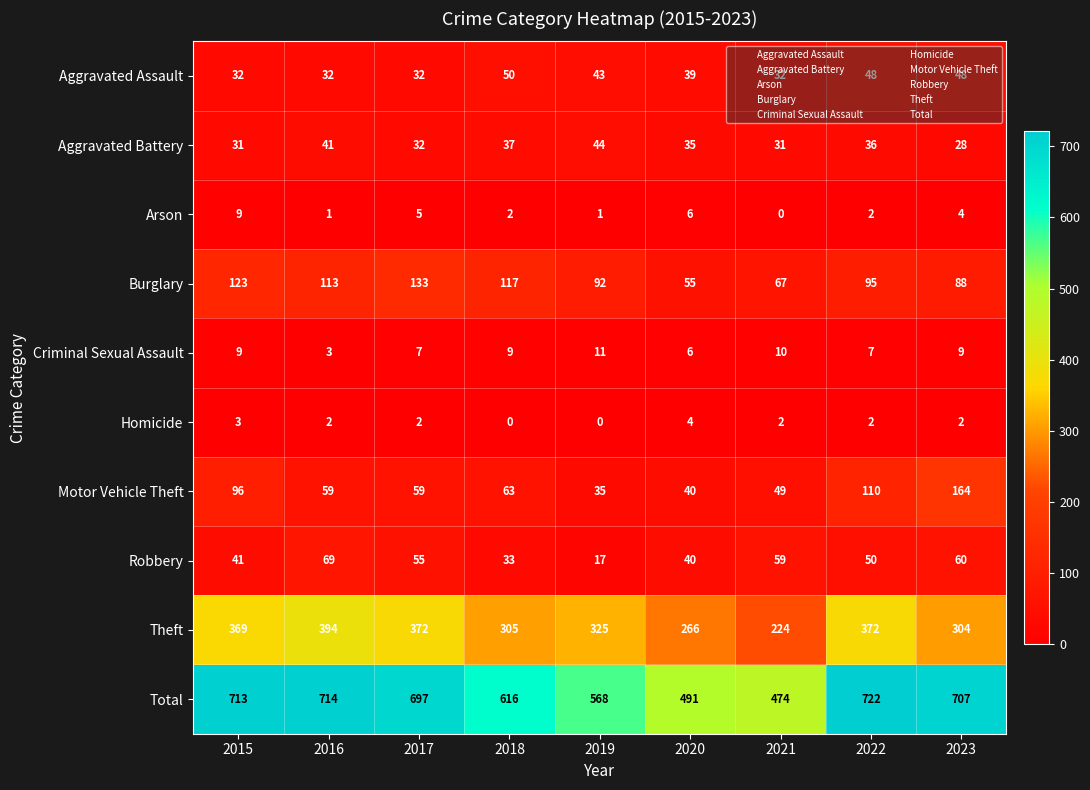

Where is Theft nearest to the value 309?

2018